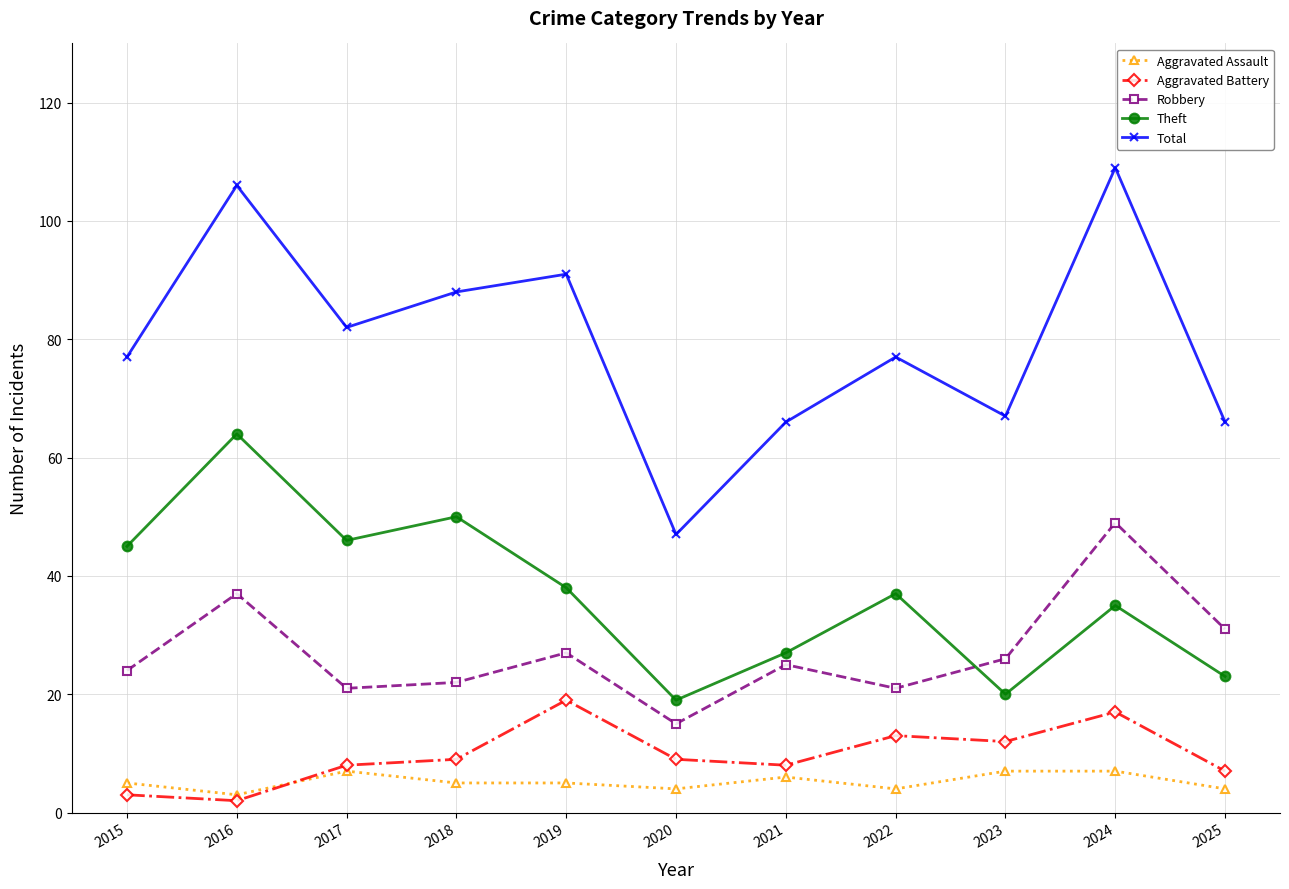

True or false: Theft and Total intersect in this chart.

False